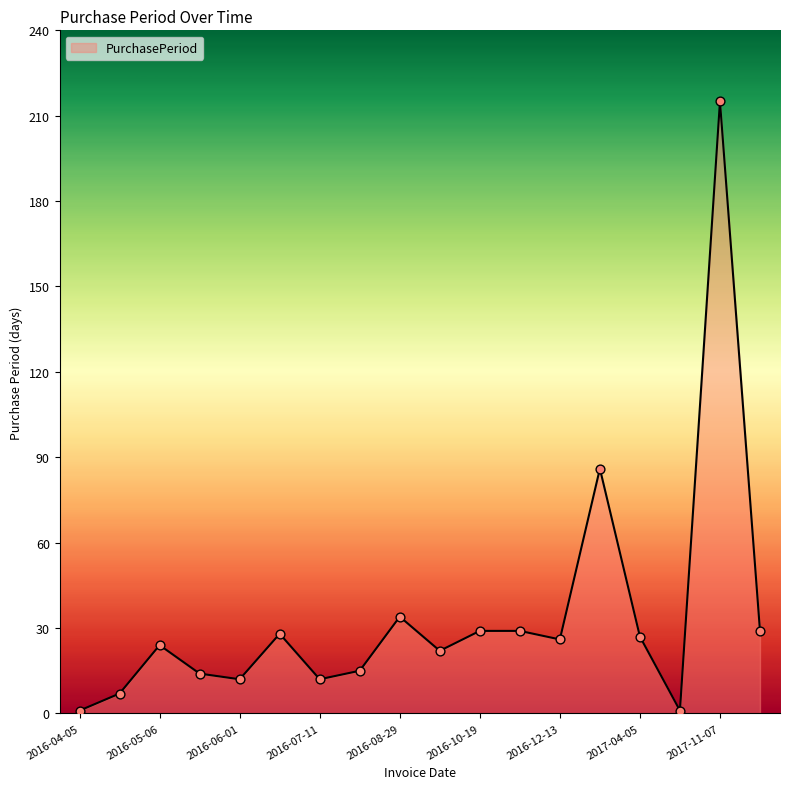

What is the greatest value displayed?

215